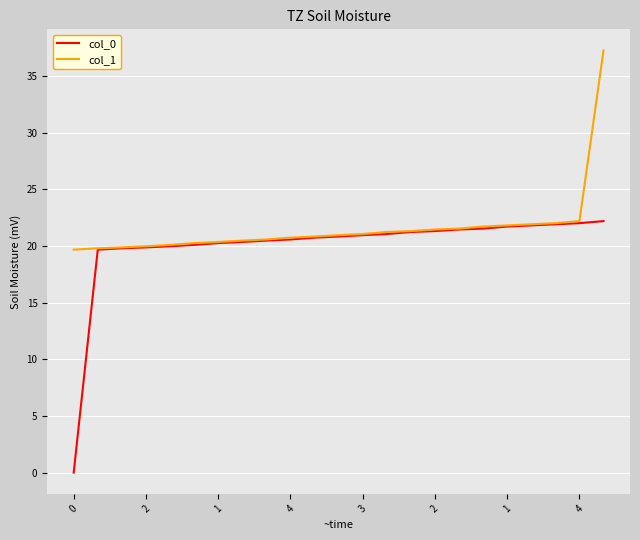

Which series has the widest spread of values?

col_0